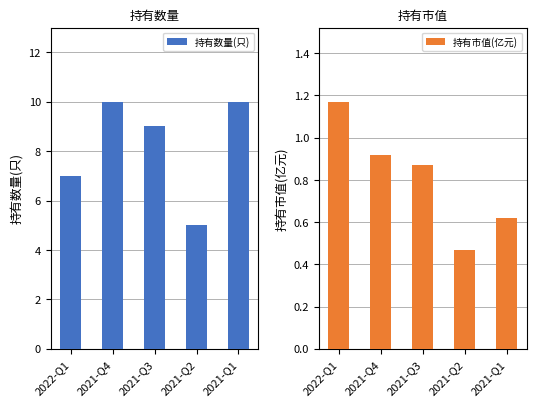

How many data points does each series have?

5